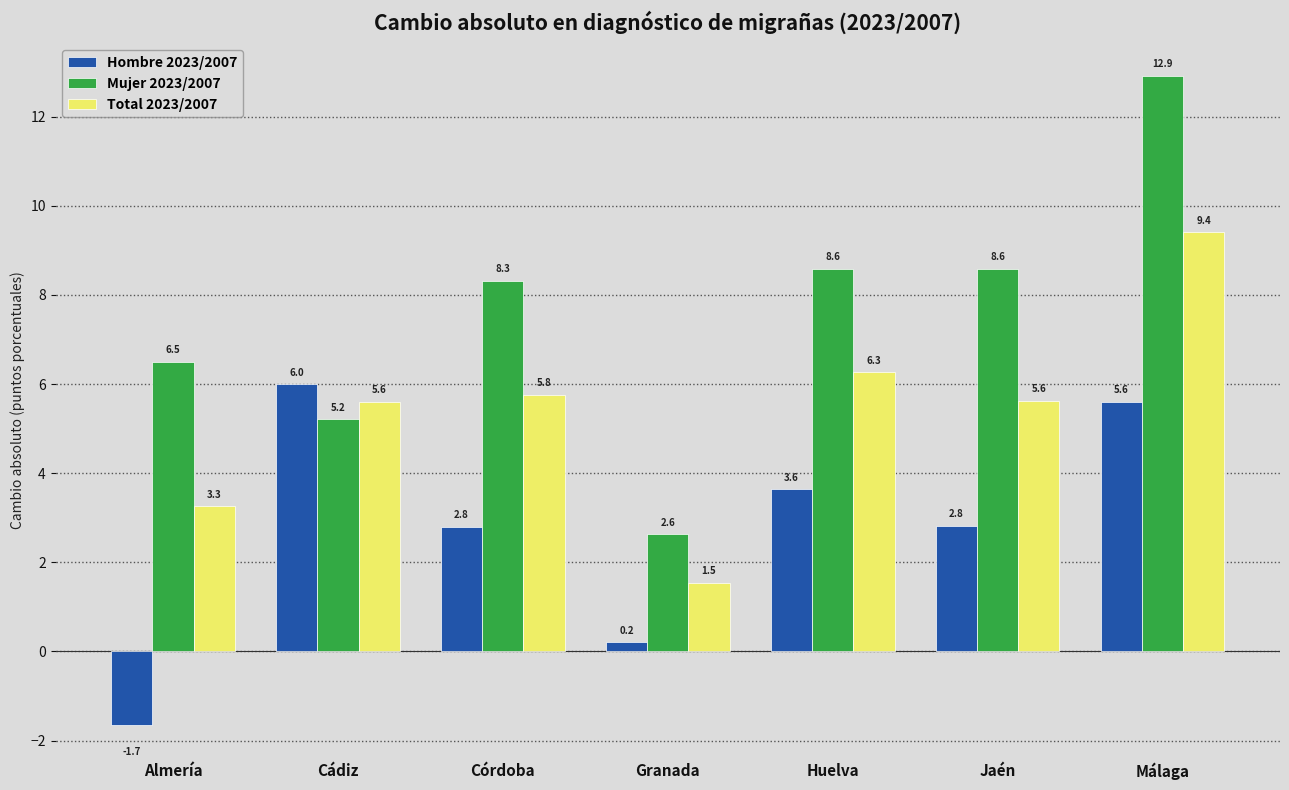

What is the average value of the Hombre 2023/2007 series?

2.8